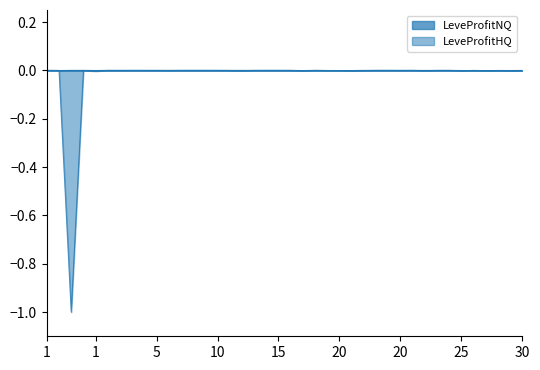

How many lines are shown in the chart?

2